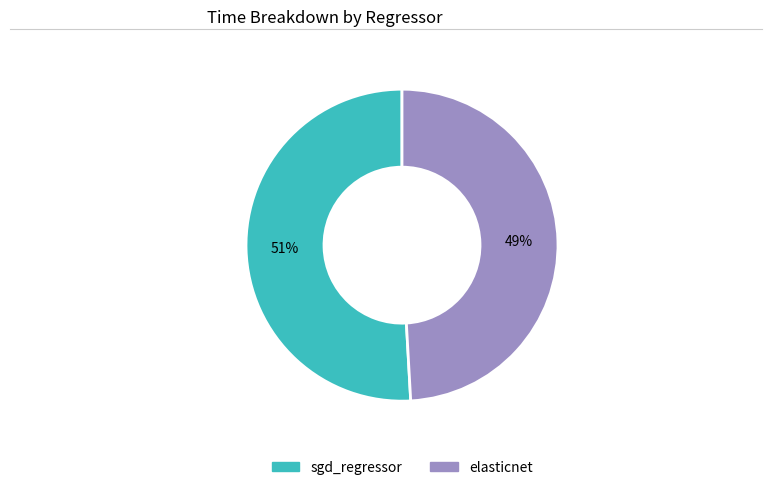

Do elasticnet and sgd_regressor together represent more than half of the pie?

Yes